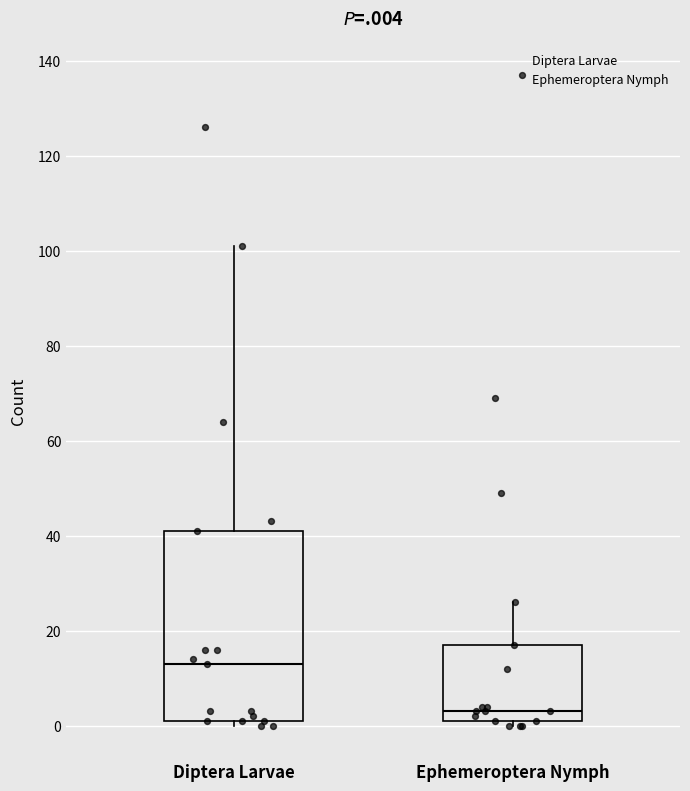

Reading left to right, transcribe this box plot: for each box, give where its median line is, the range the box spans, and where its two whiskers end, as read against the y-axis. The values are not printed on the chart, so give them approximately, as read against the axis.

Diptera Larvae: median 14, box 2 to 42, whiskers 0 to 102
Ephemeroptera Nymph: median 4, box 2 to 18, whiskers 0 to 26